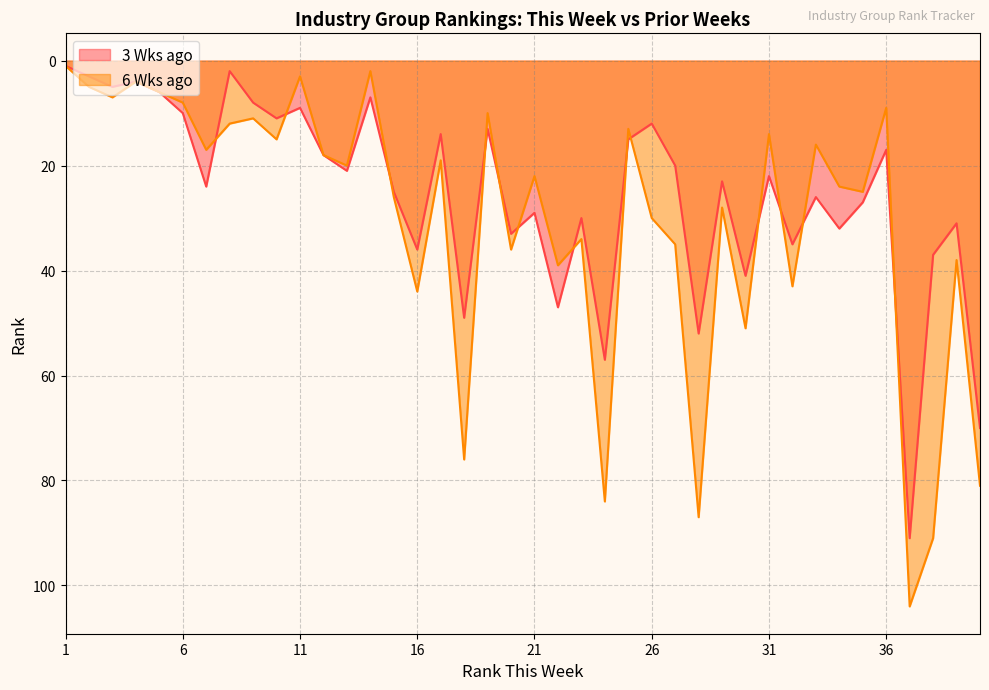

Which category has the highest value in the 3 Wks ago series?

37